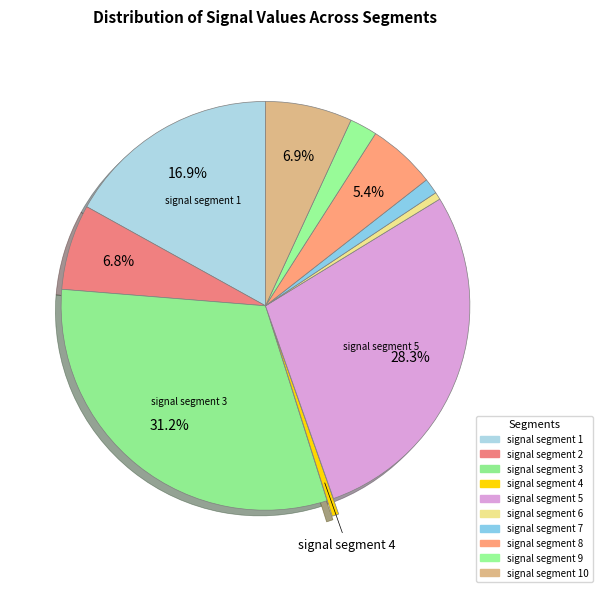

How many slices are in this pie chart?

10